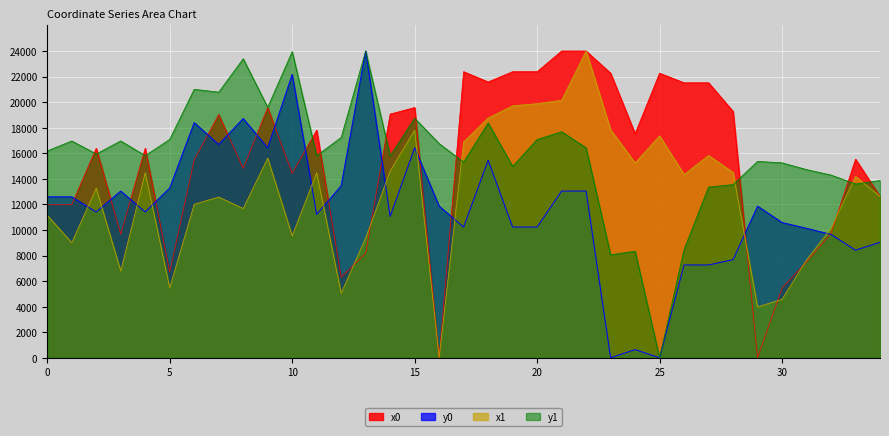

Between which two adjacent categories do x1 and y1 first intersect?

16 and 17